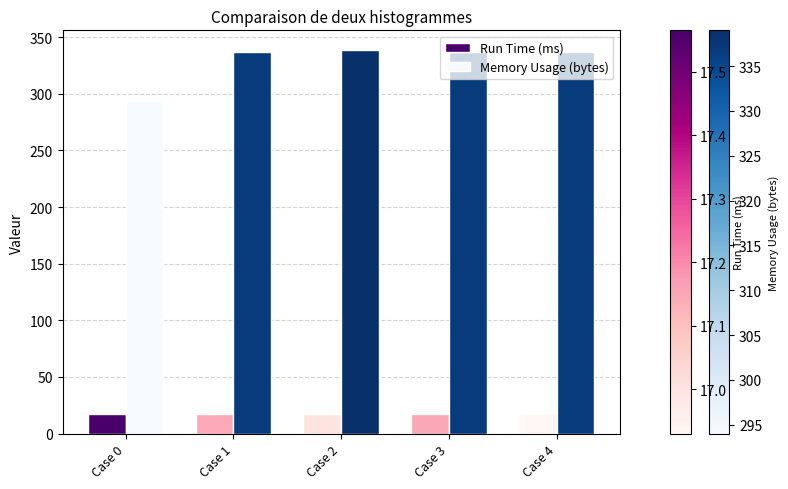

At how many categories does at least one series exceed 52?

5